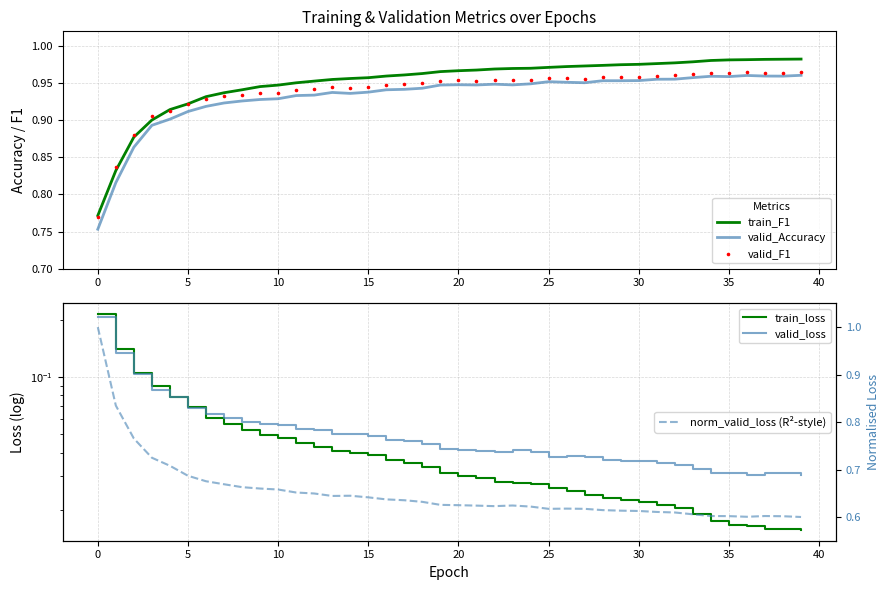

What are all the series names shown in the legend?

train_F1, valid_Accuracy, valid_F1, train_loss, valid_loss, norm_valid_loss (R²-style)